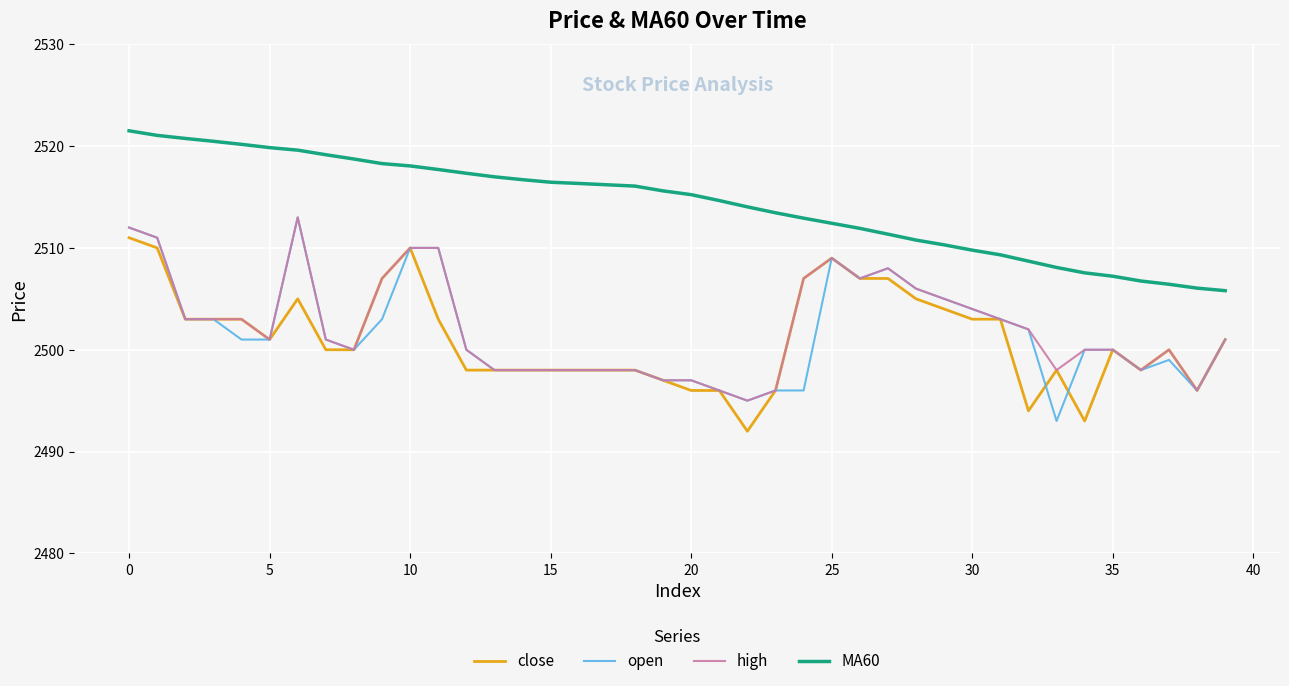

Which series has the largest total across all categories?

MA60